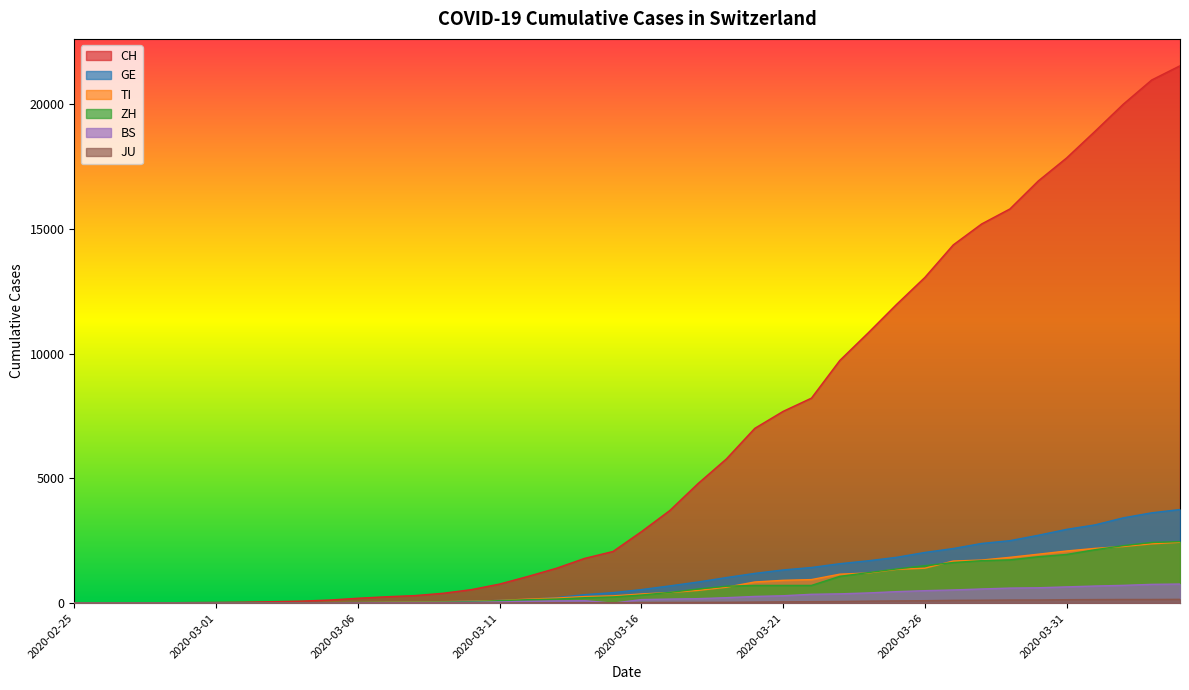

Where does the BS series first go above 143?

2020-03-17